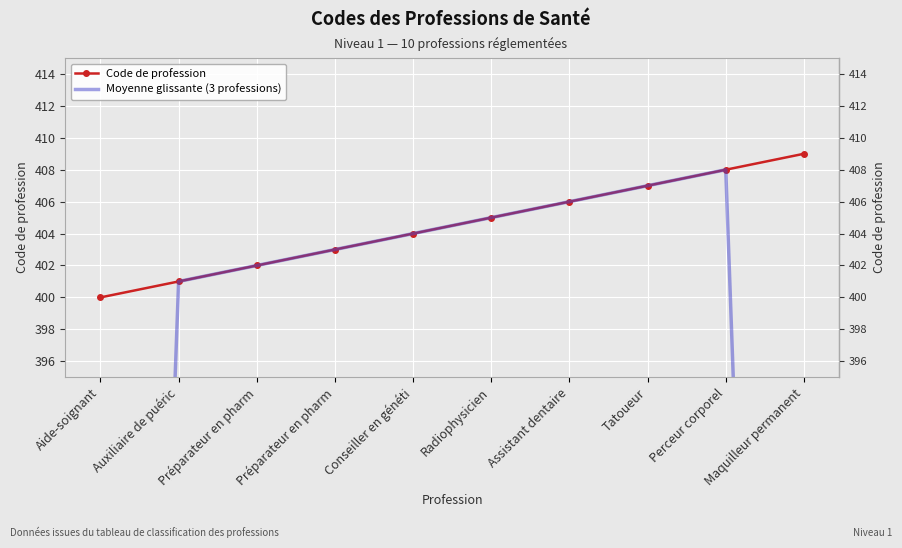

What is the difference between the Code de profession values at Perceur corporel and Préparateur en pharm?

5.0